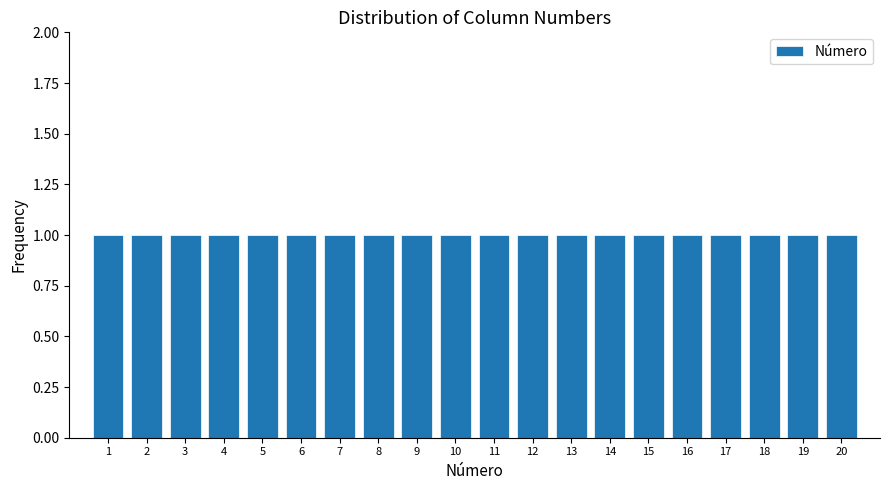

How tall is the bar that spans 3.5 to 4.5 on the x-axis? The values are not printed on the chart, so give them approximately, as read against the axis.

1